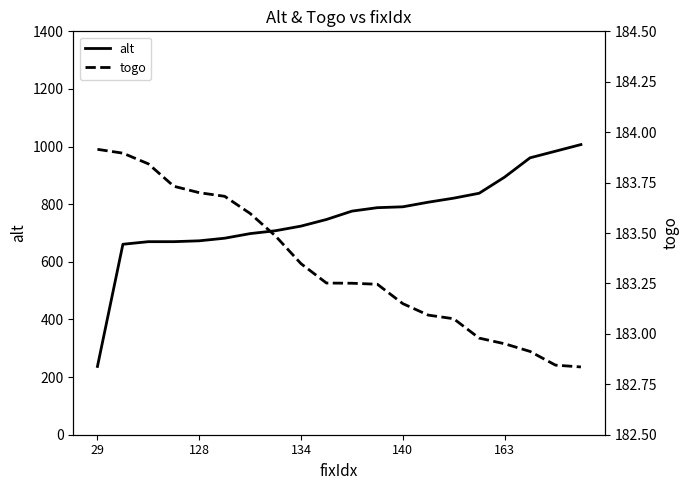

What is the smallest value displayed?

182.8